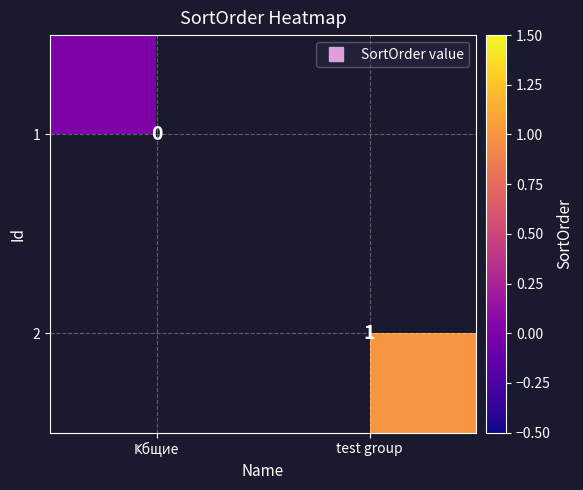

At how many categories does at least one series exceed 0?

1